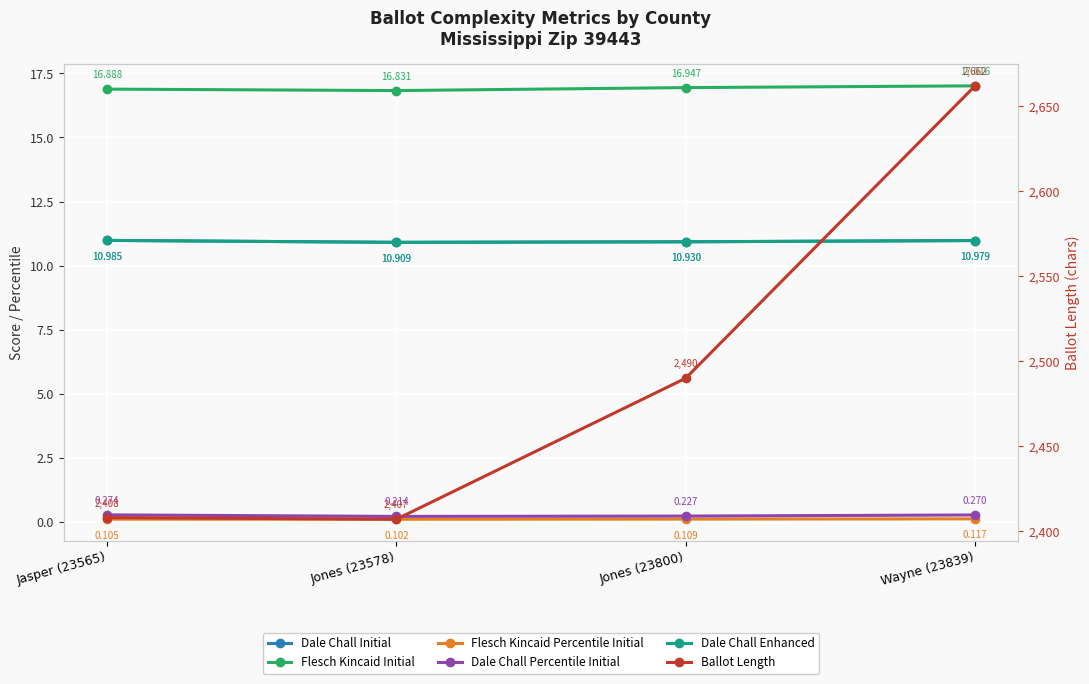

True or false: Ballot Length and Dale Chall Percentile Initial cross at least once.

False